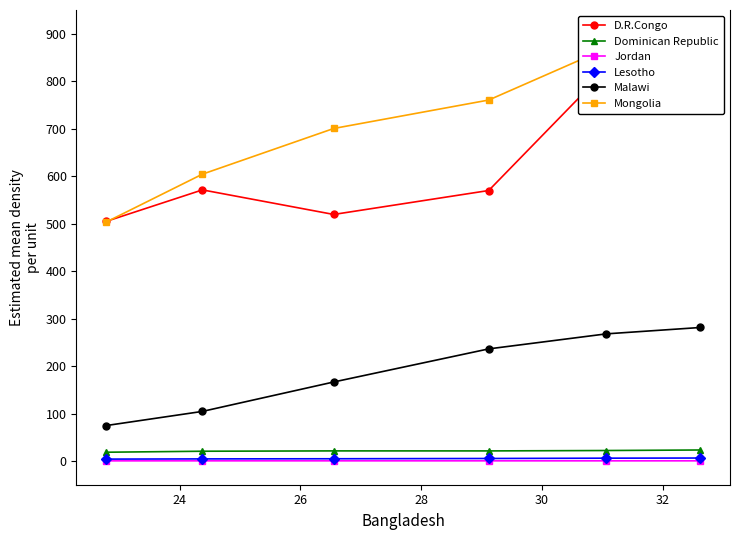

At how many categories does at least one series exceed 310?

6